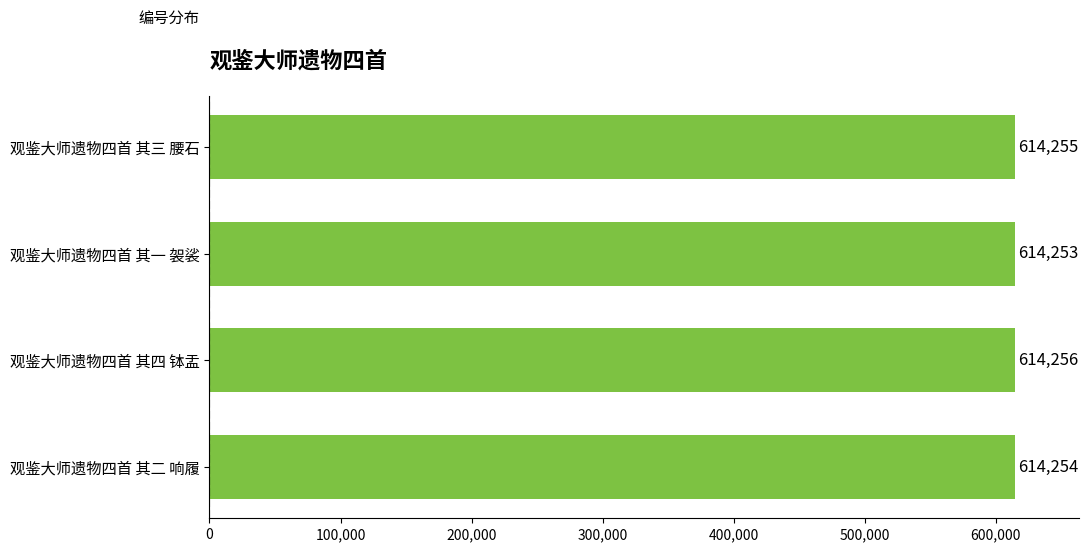

How many distinct data groups are displayed?

1